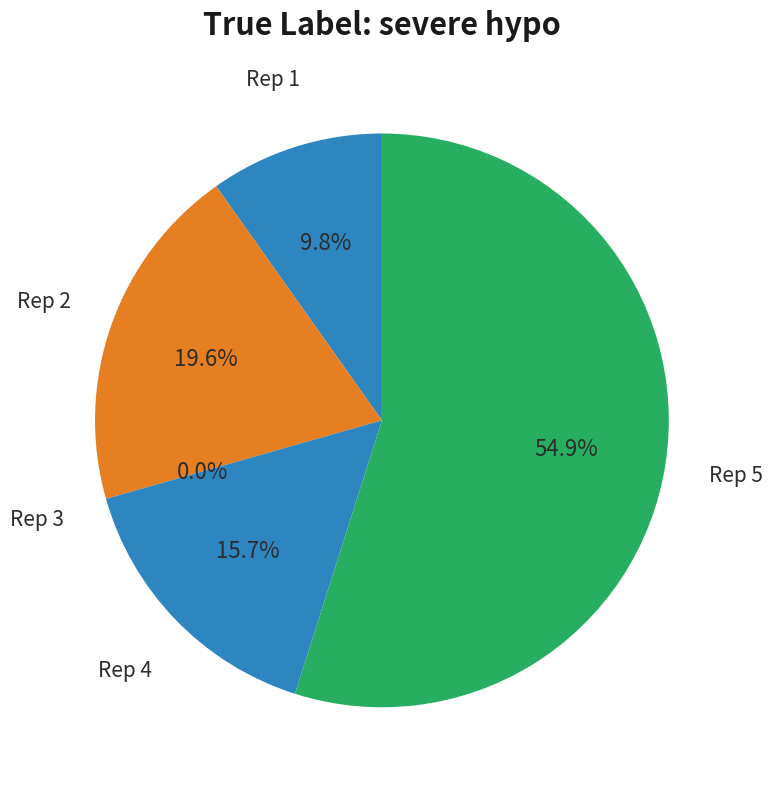

Combined, what portion of the pie is 5 and 3?

54.9%